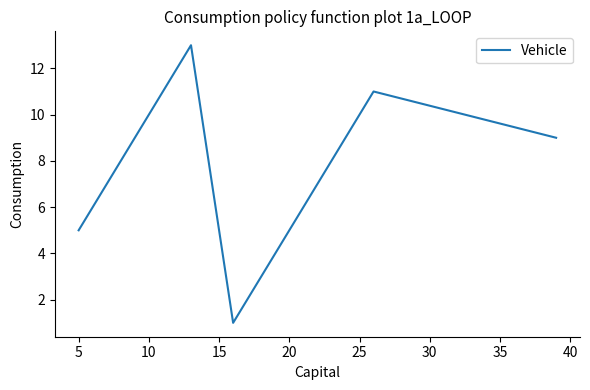

Reading left to right, list all the values displayed in this chart.

5	7	8	13	1	3	4	11	9